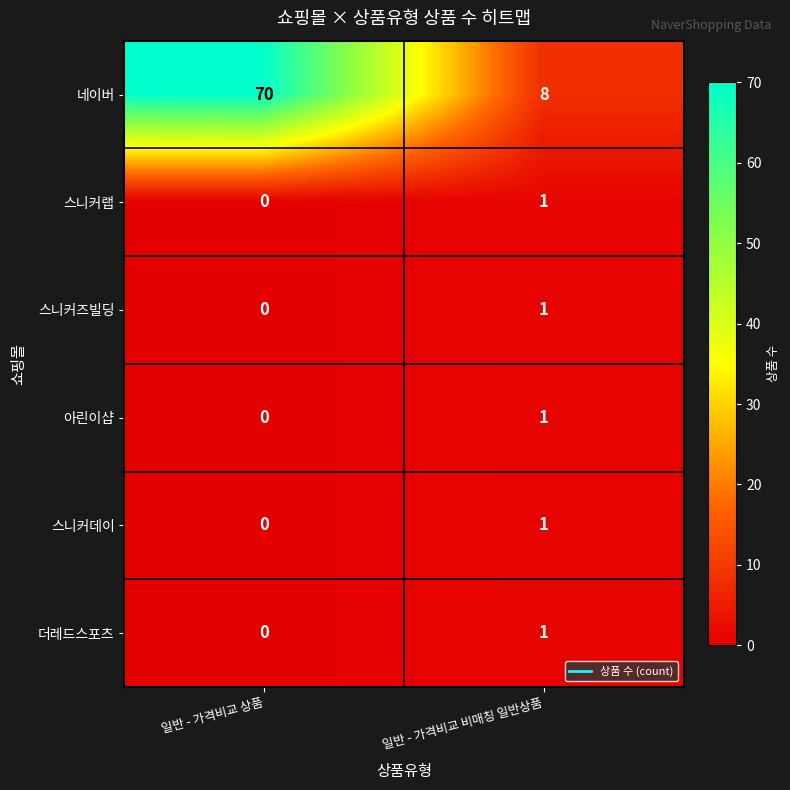

List the labels in order of 스니커랩 value, smallest first.

일반 - 가격비교 상품, 일반 - 가격비교 비매칭 일반상품